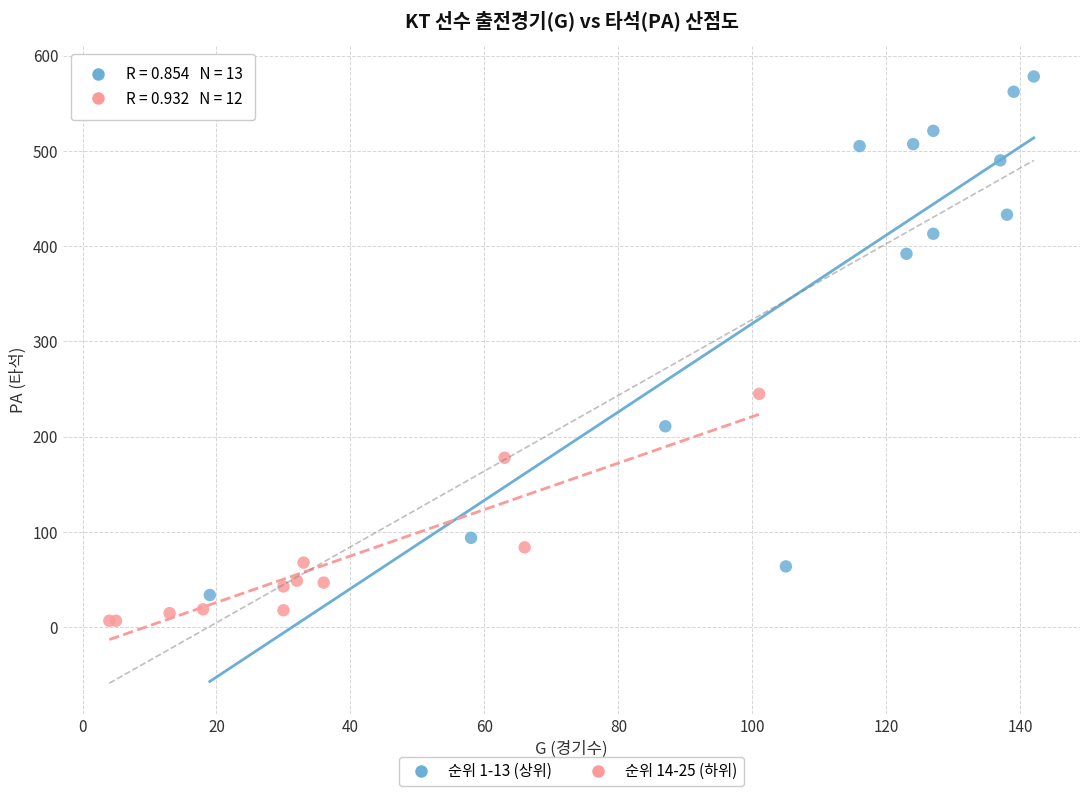

What are all the series names shown in the legend?

순위 1-13 (상위), 순위 14-25 (하위)